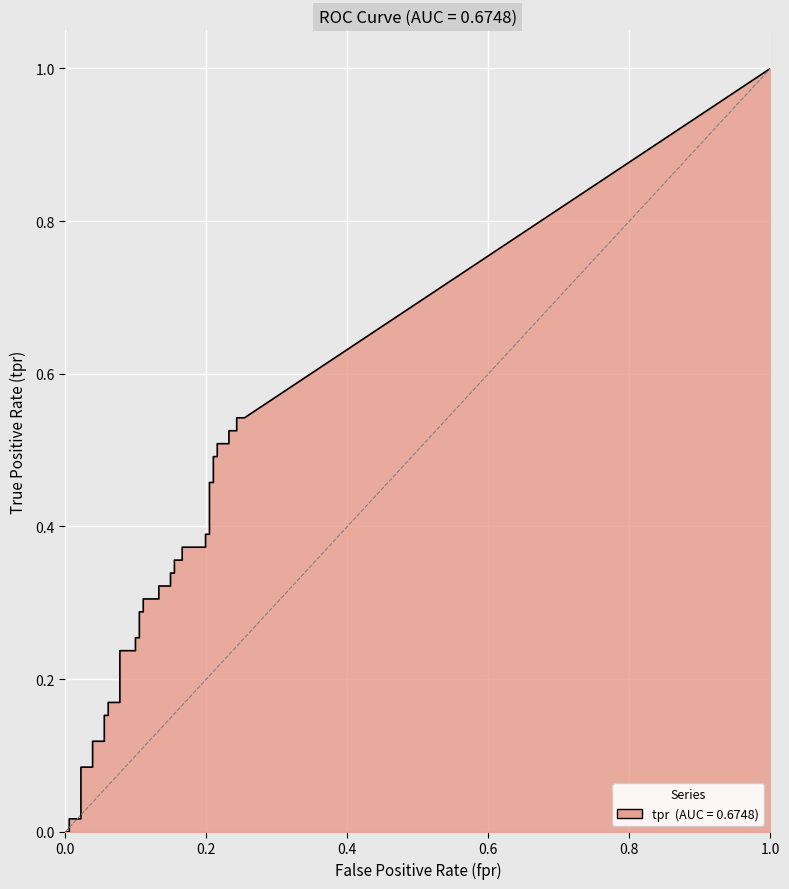

Which series has the largest total across all categories?

tpr